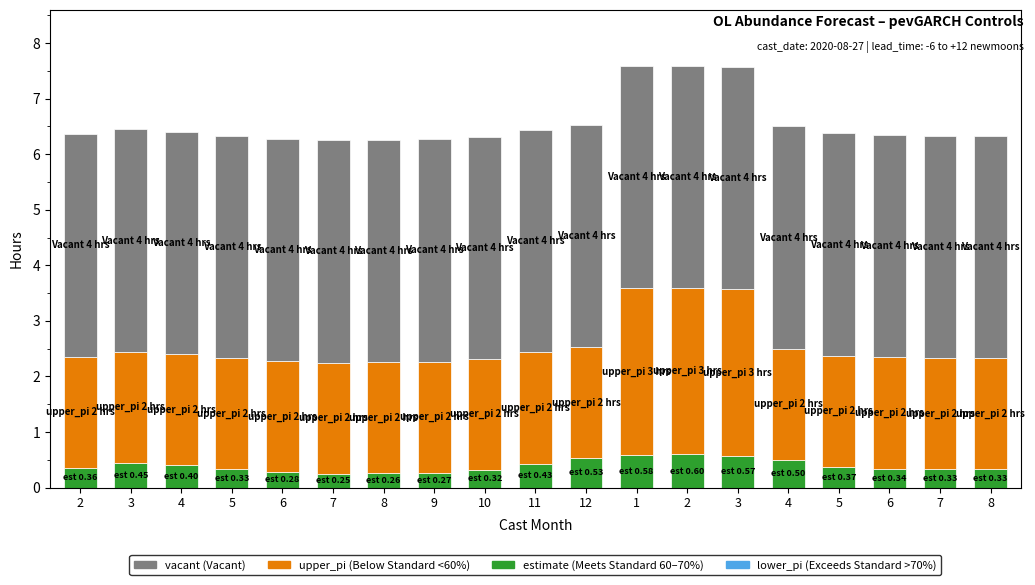

Are the bars grouped side by side (vs. stacked)?

No